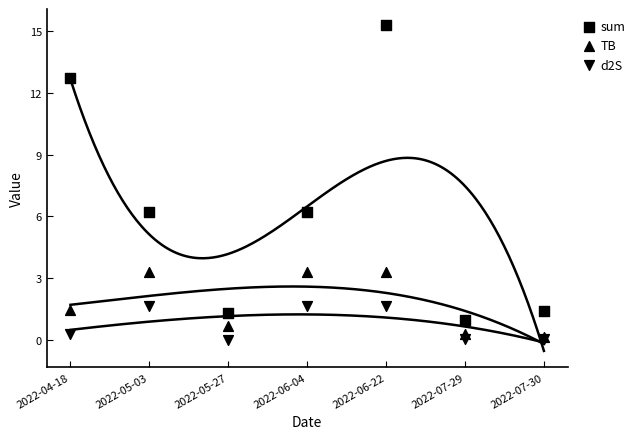

Which series contains the lowest Y value?

d2S